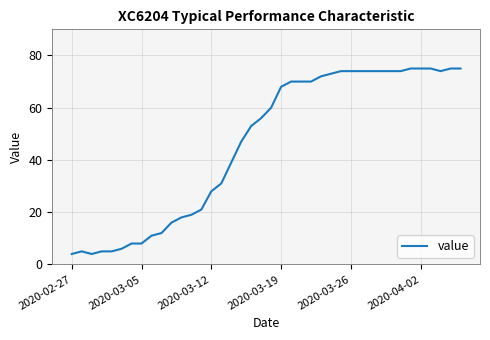

What is the maximum value shown in the chart?

75